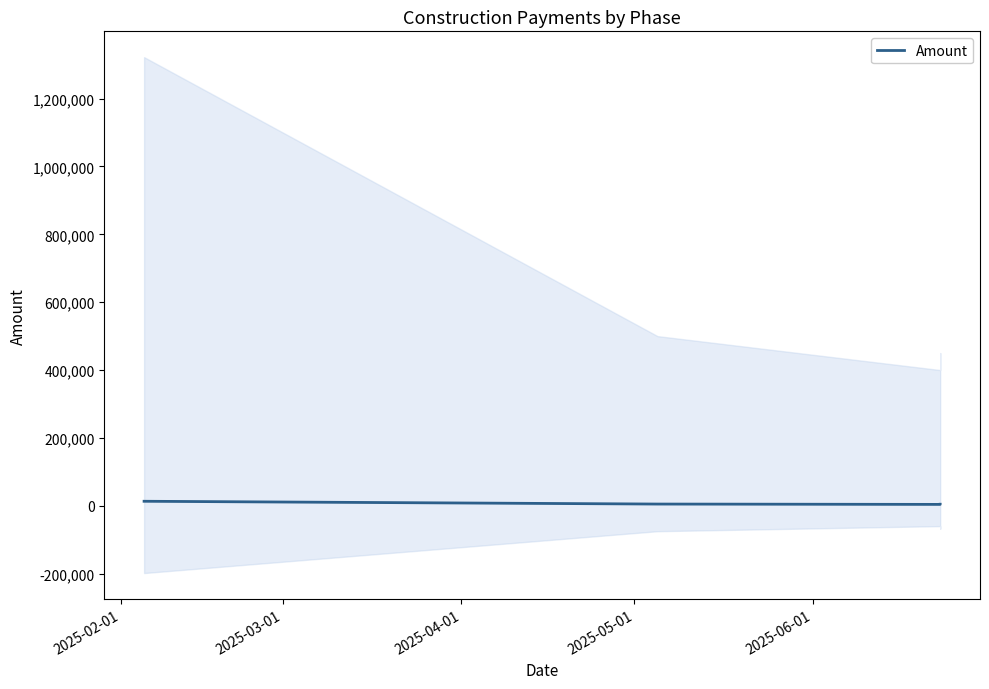

What is the greatest value displayed?

13222.6